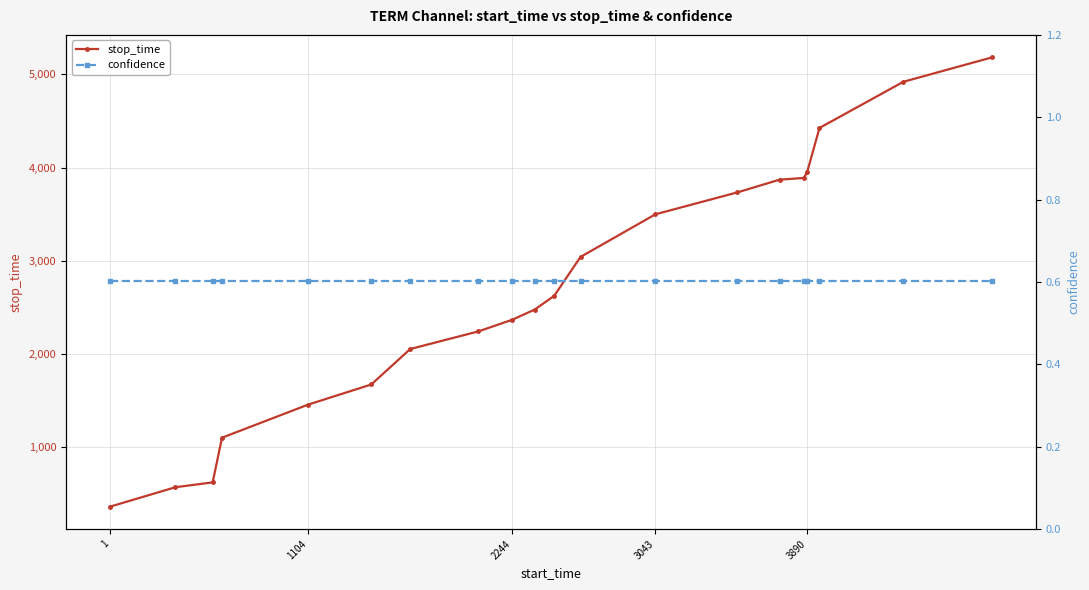

Does the chart display data point markers on the line(s)?

Yes